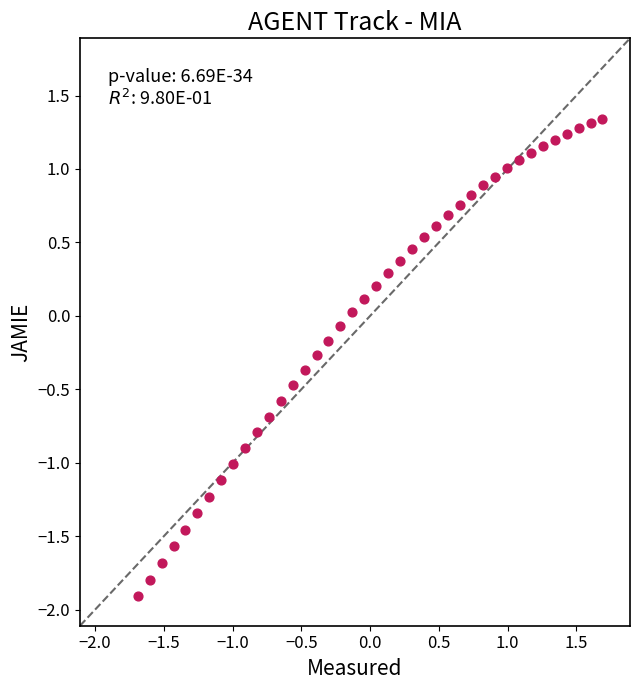

What is the range of X values (max minus min)?

3.4